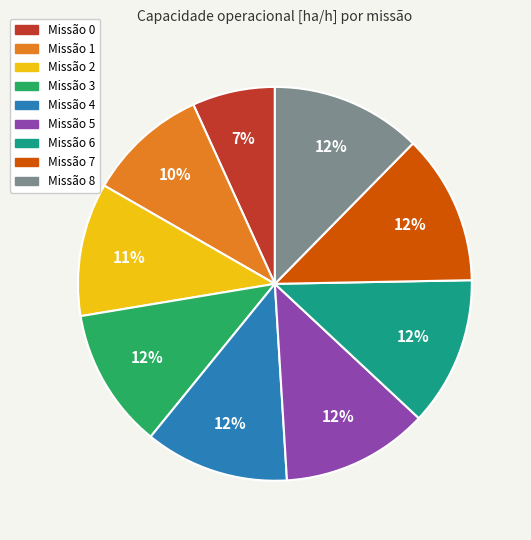

To the nearest percent, what is the difference between the Missão 2 and Missão 3 slice percentages?

1%